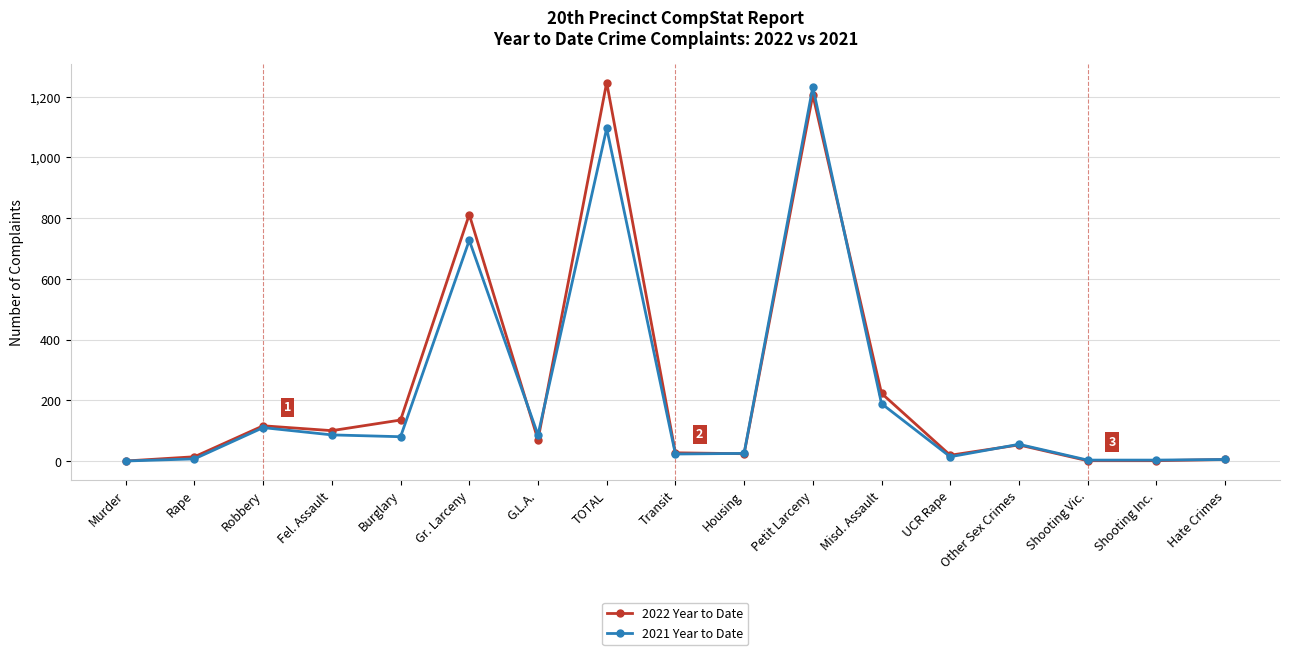

What is the total value across all series at Fel. Assault?

186